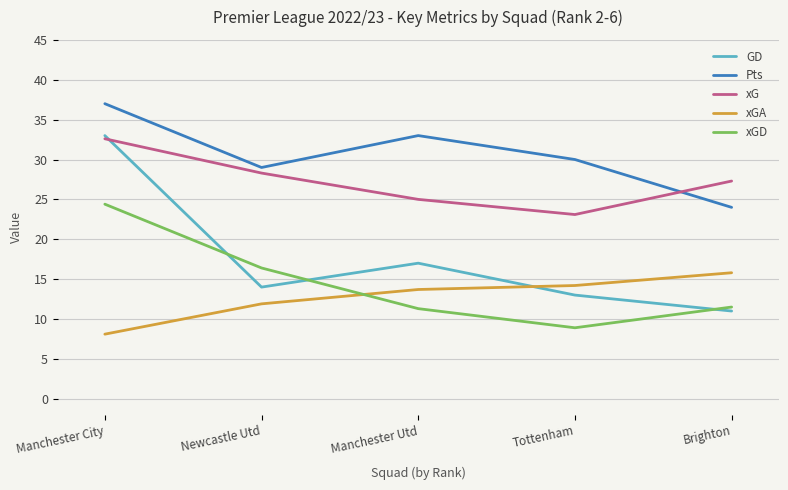

At which category is the sum across all series the highest?

Manchester City